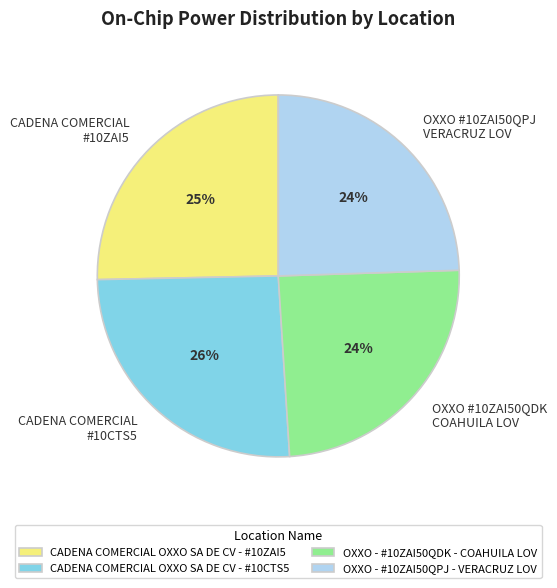

Is there any slice that represents more than half of the pie?

No